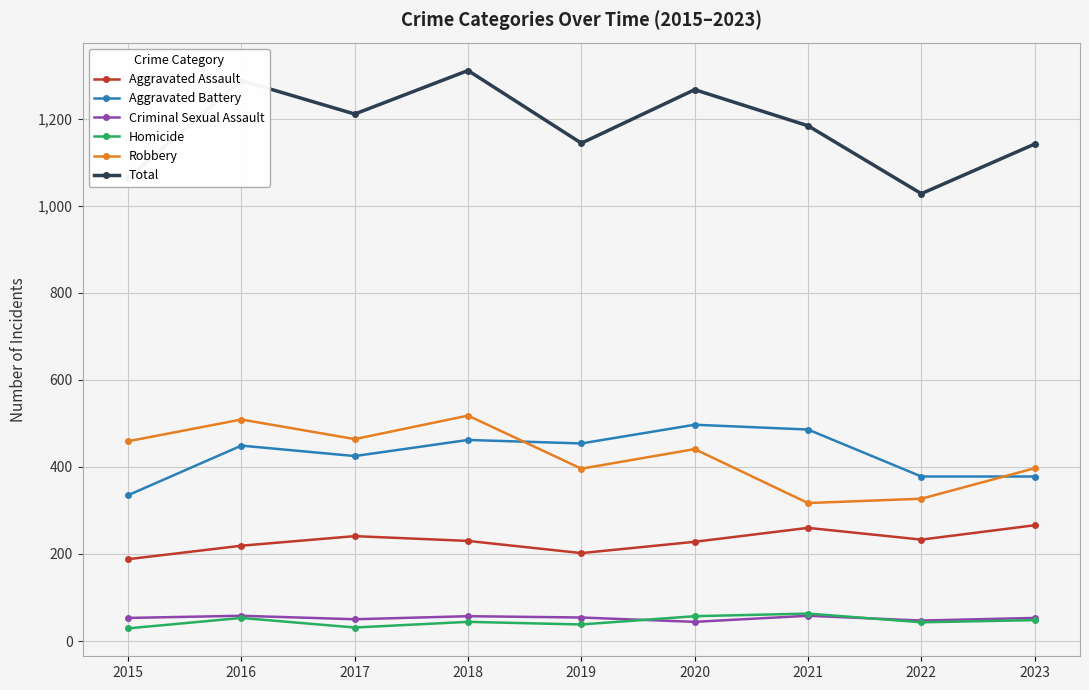

What is the difference between the highest and lowest values at 2021?

1126